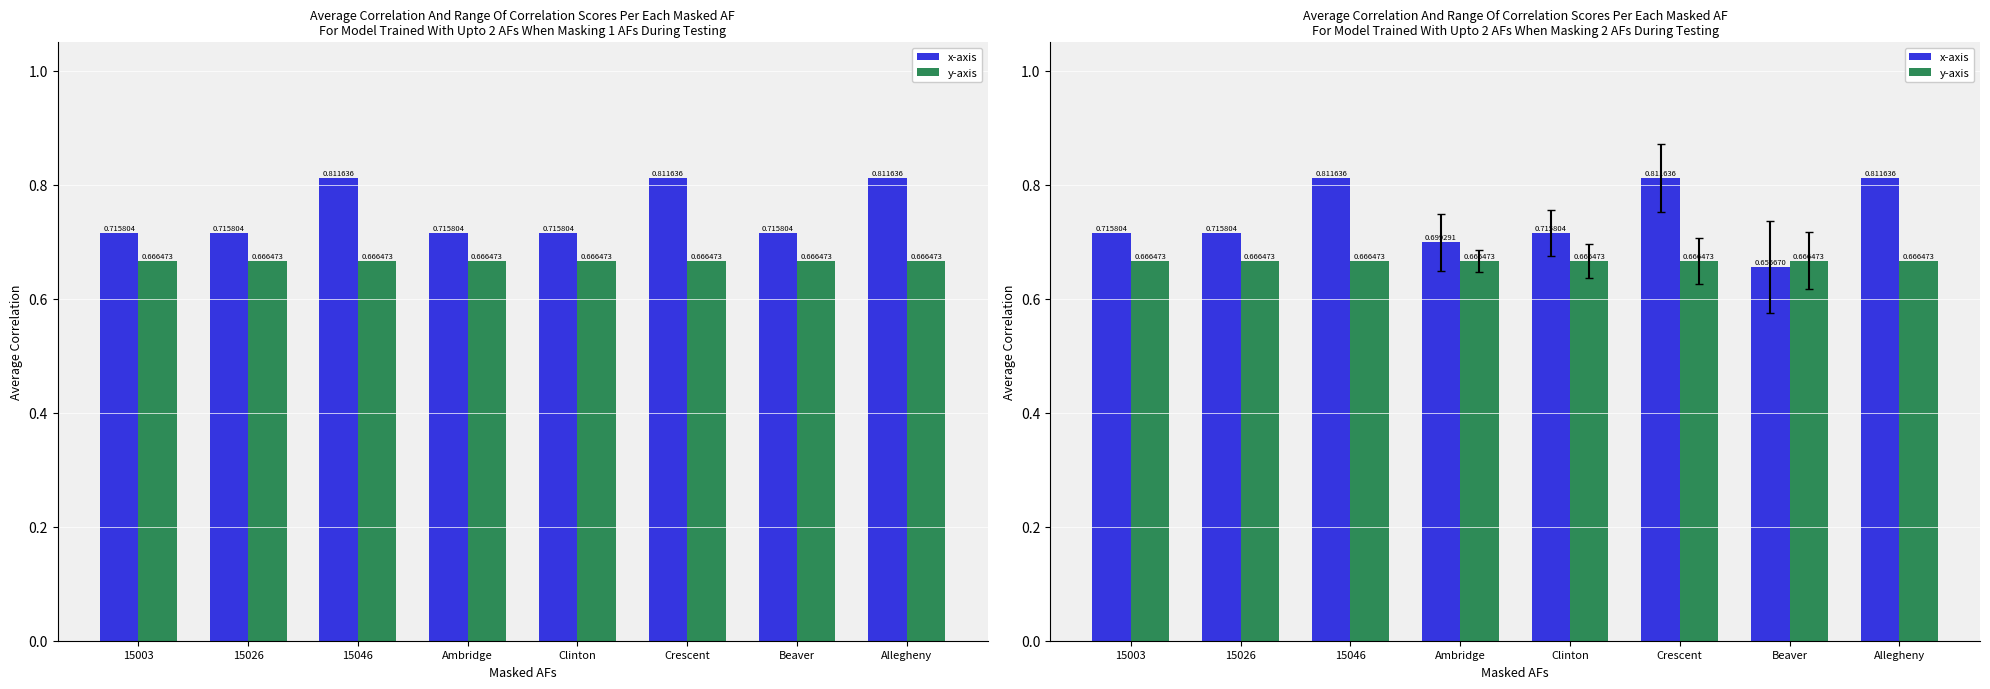

What is the total value across all series at Crescent?

1.5